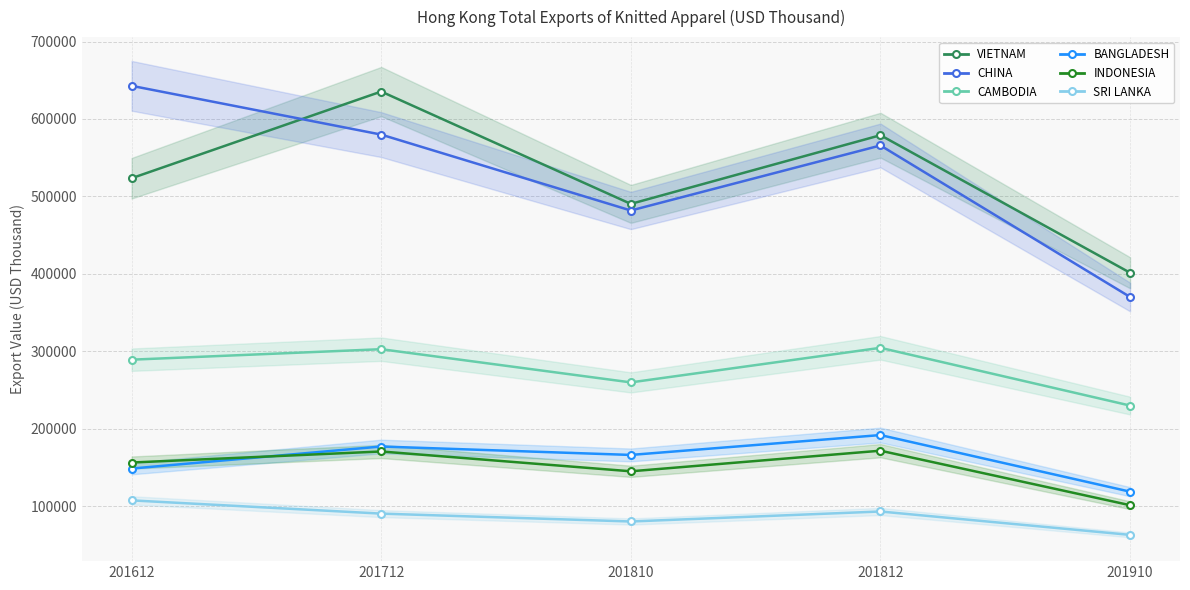

Reading left to right, list all the values displayed in this chart.

VIETNAM: 523430.0	635394.8	490297.4	579021.5	401371.6
CHINA: 642801.2	579795.0	481759.0	565758.9	370079.2
CAMBODIA: 289097.3	302639.5	259773.3	304420.9	229843.2
BANGLADESH: 148478.7	176958.8	166078.6	191749.1	118641.8
INDONESIA: 156277.4	170544.3	144950.6	171552.0	101159.3
SRI LANKA: 107390.3	90292.6	80122.4	93039.4	62823.5